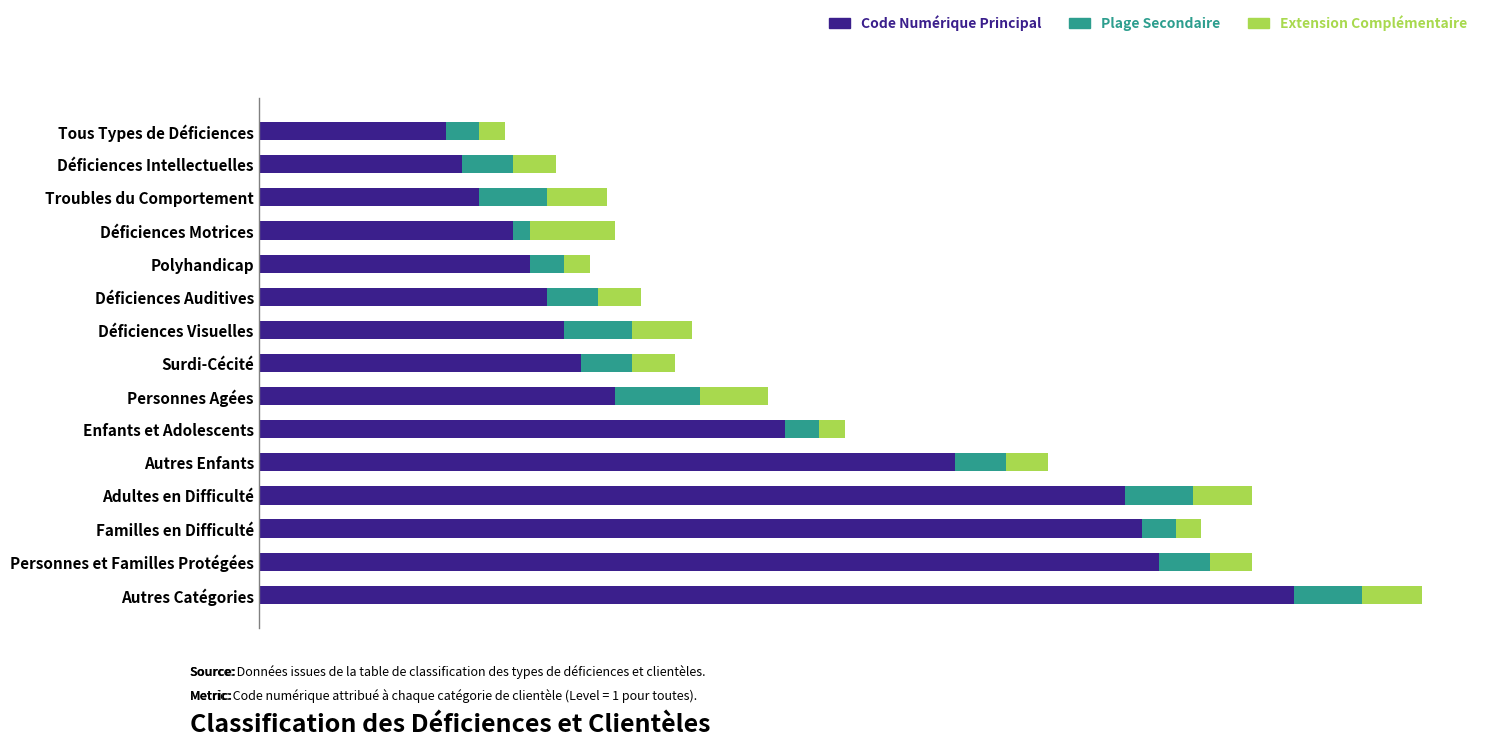

What are all the series names shown in the legend?

Code Numérique Principal, Plage Secondaire, Extension Complémentaire